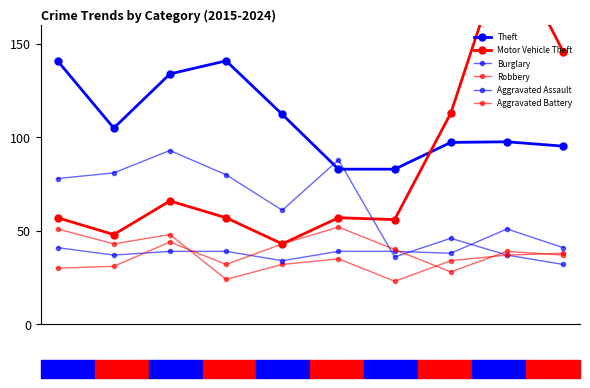

True or false: Theft has a value of 134.0 at 2.

True